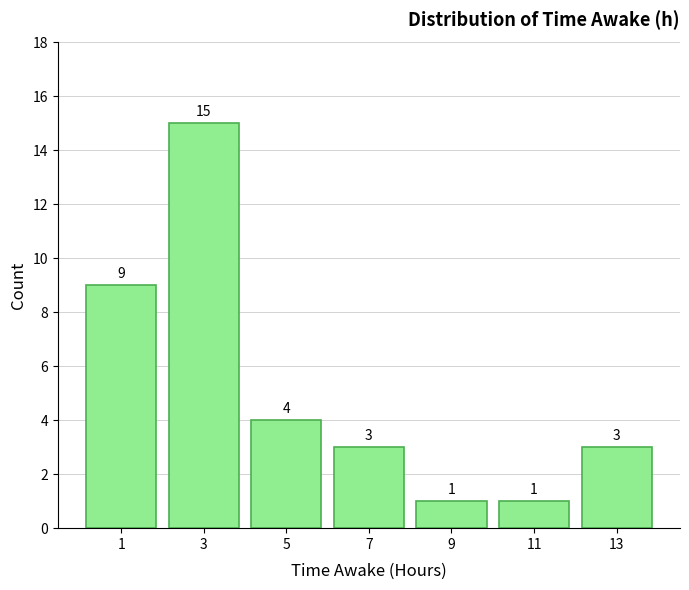

Over which range of the x-axis is the bar tallest?

2 to 4